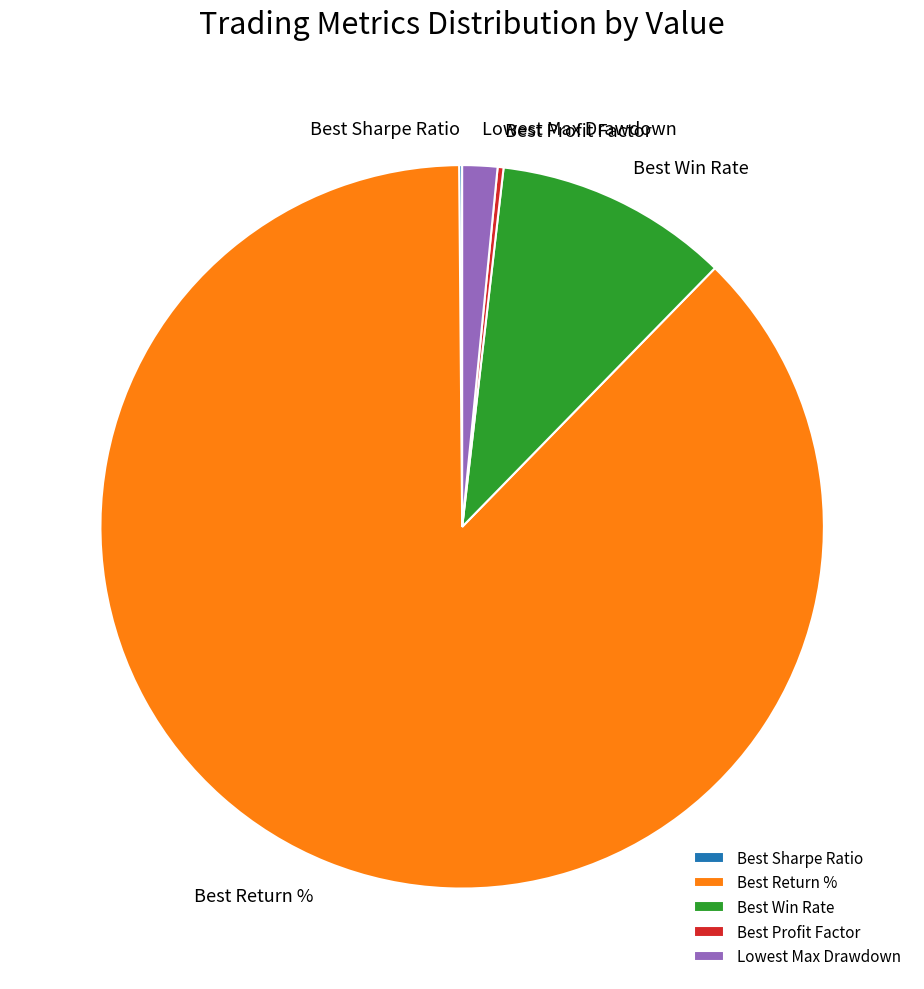

Does any single category account for the majority?

Yes